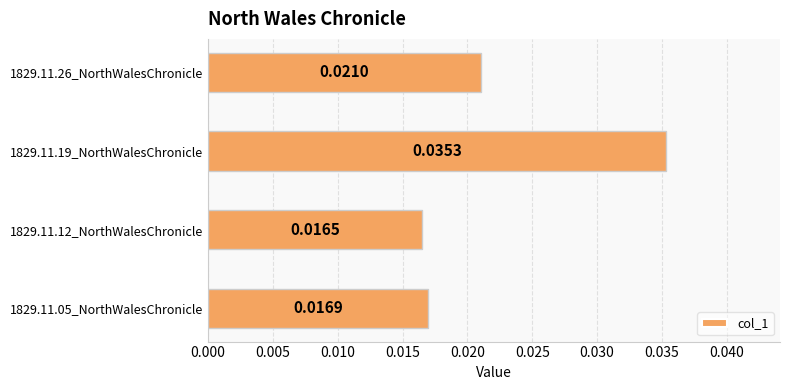

Count the number of categories in the chart.

4